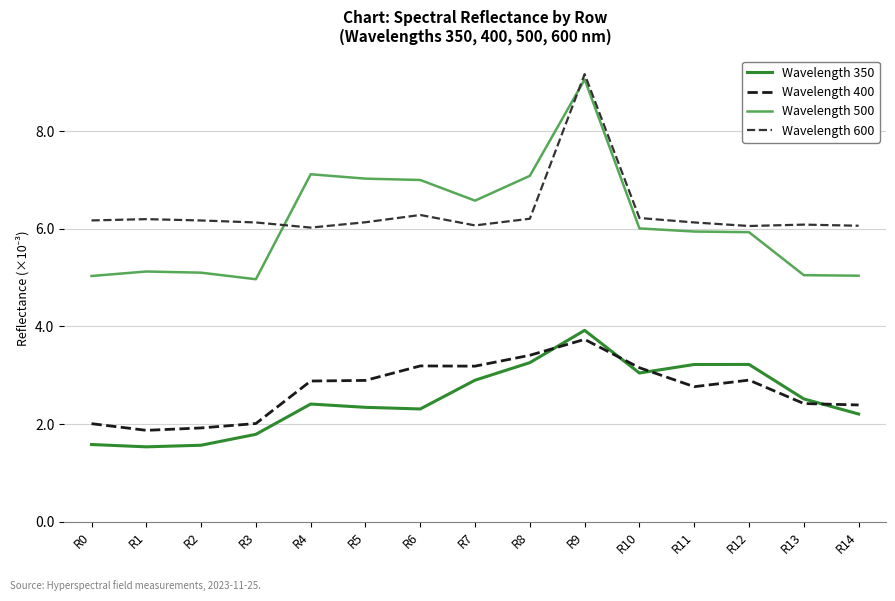

Between R8 and R9, which series saw the biggest shift?

Wavelength 600